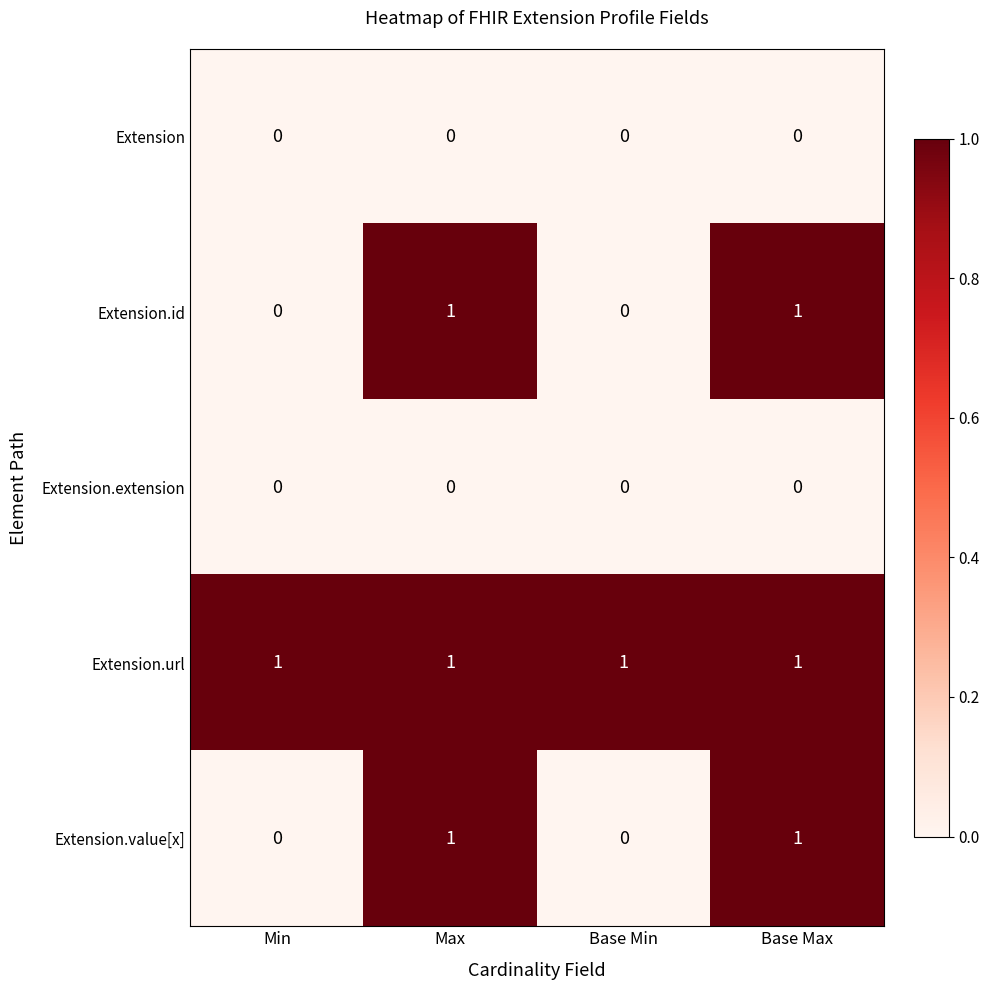

Is it true that Extension equals 0 at Min?

True